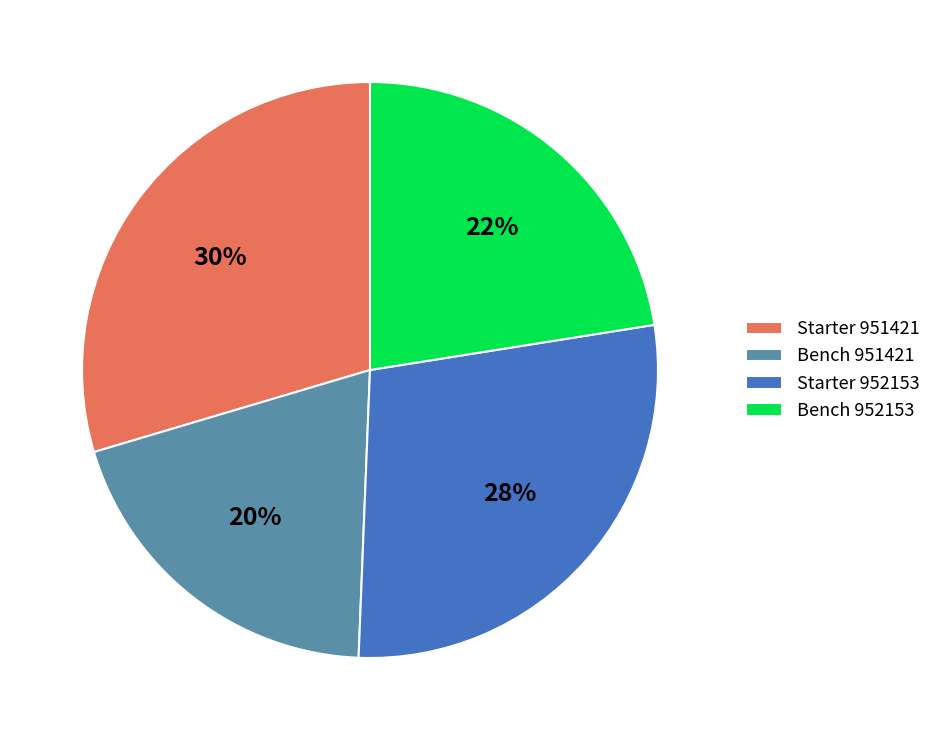

The Starter 951421 slice represents 30% of the pie. True or false?

True